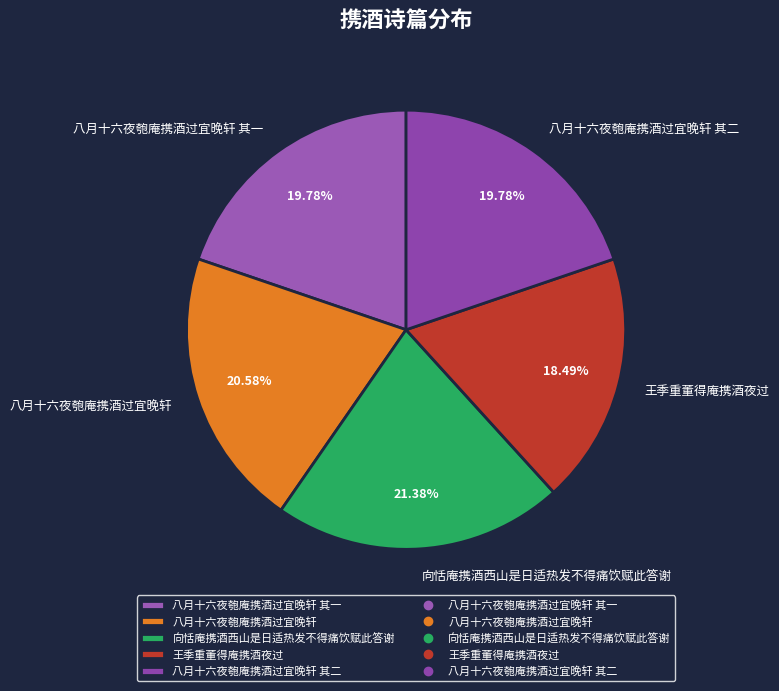

To the nearest percent, what percentage of the pie is 八月十六夜匏庵携酒过宜晚轩 其一?

20%